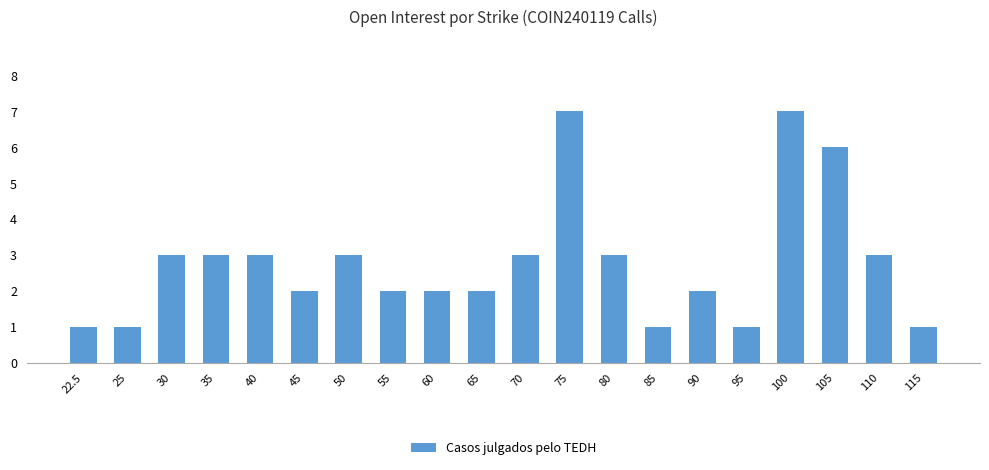

Does the chart contain stacked bars?

No